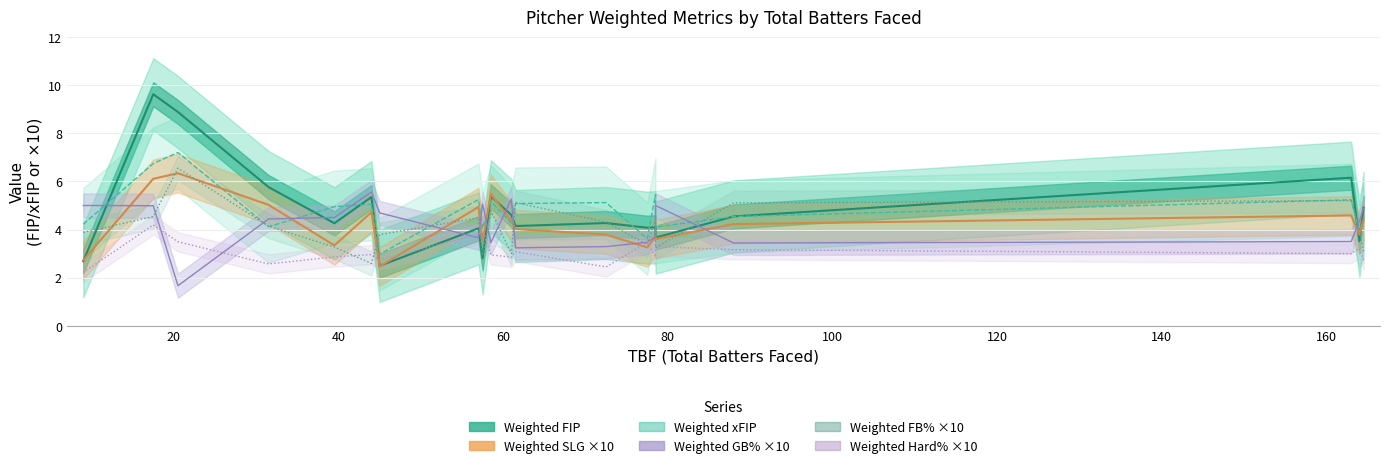

What are all the series names shown in the legend?

Weighted FIP, Weighted xFIP, Weighted SLG ×10, Weighted GB% ×10, Weighted FB% ×10, Weighted Hard% ×10